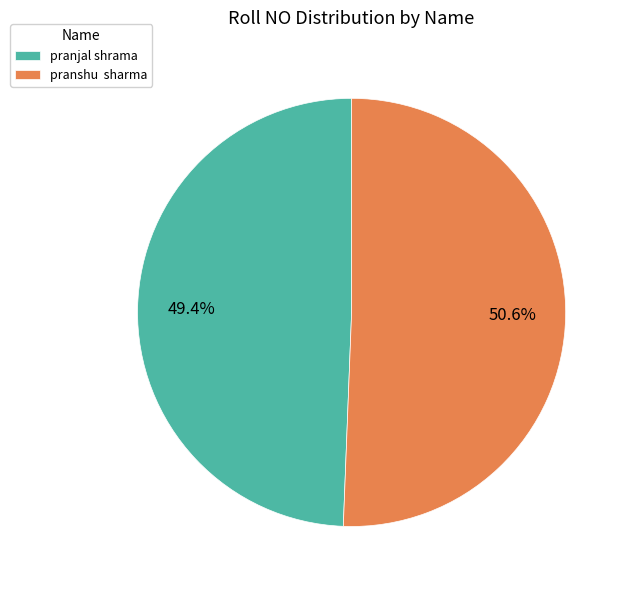

What percentage do pranshu sharma and pranjal shrama together represent?

100.0%